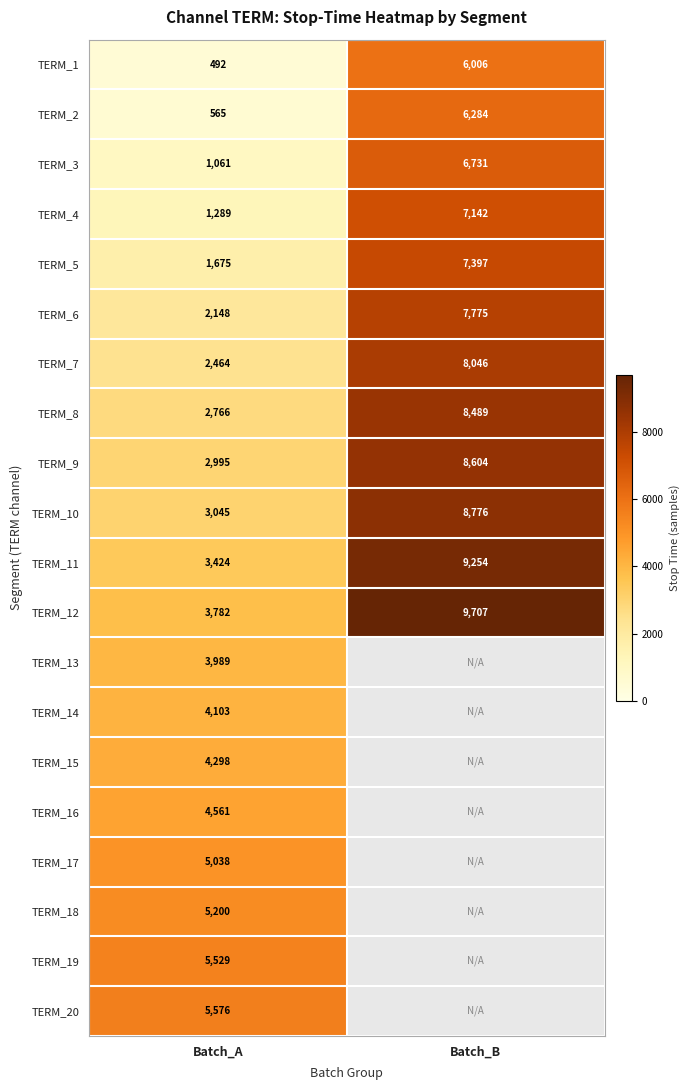

At which label is TERM_10 closest to 5910?

Batch_A